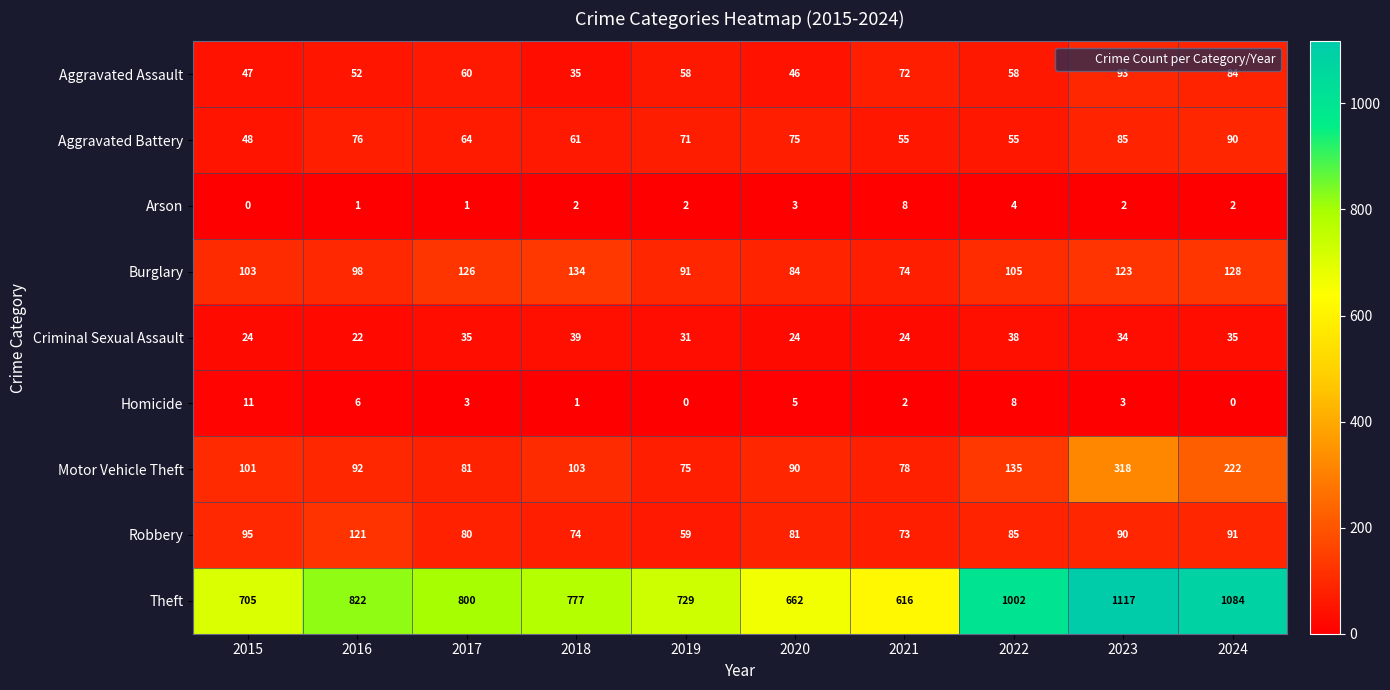

Rank the series at 2019 from highest to lowest value.

Theft, Burglary, Motor Vehicle Theft, Aggravated Battery, Robbery, Aggravated Assault, Criminal Sexual Assault, Arson, Homicide